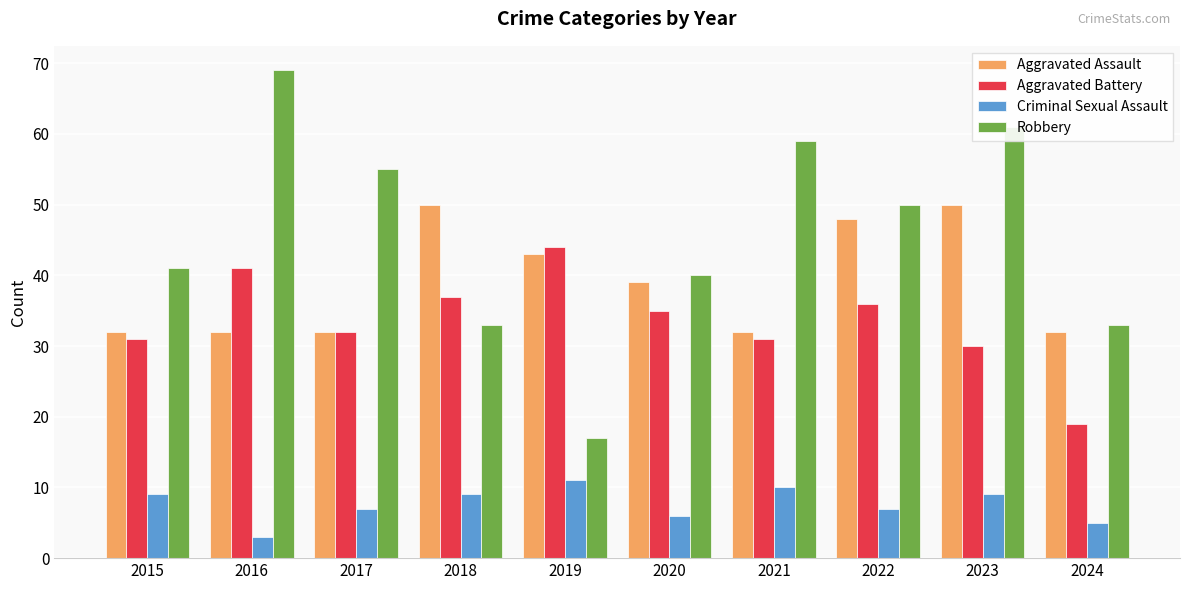

How many data points does each series have?

10